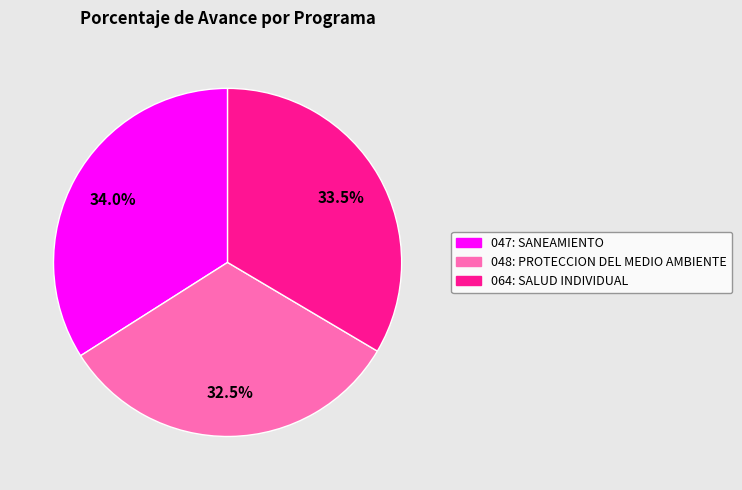

To the nearest percent, what is the difference between the largest and smallest slice percentages?

2%